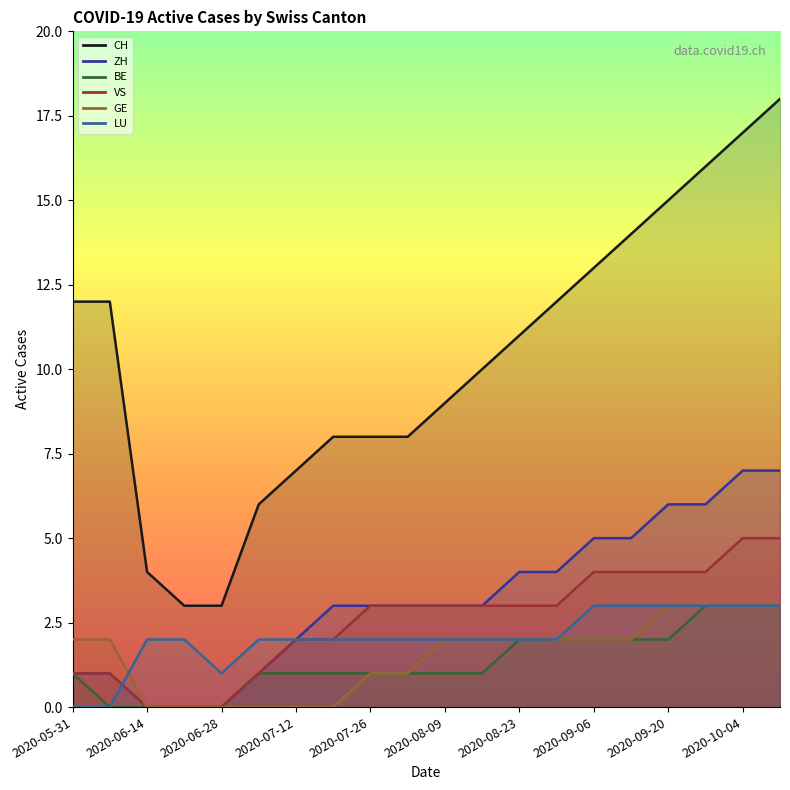

How many series are shown in this chart?

6